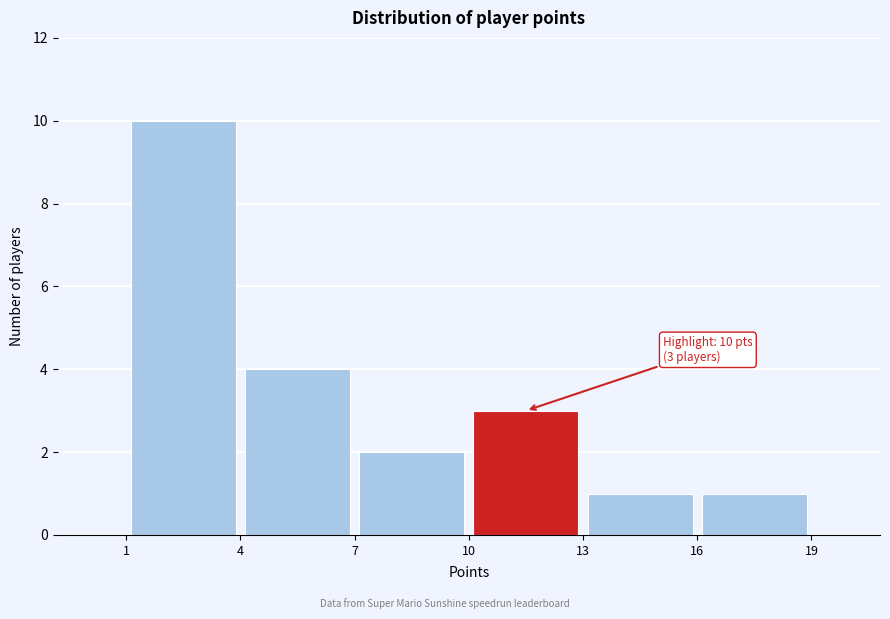

Over which range of the x-axis is the bar tallest?

1 to 4